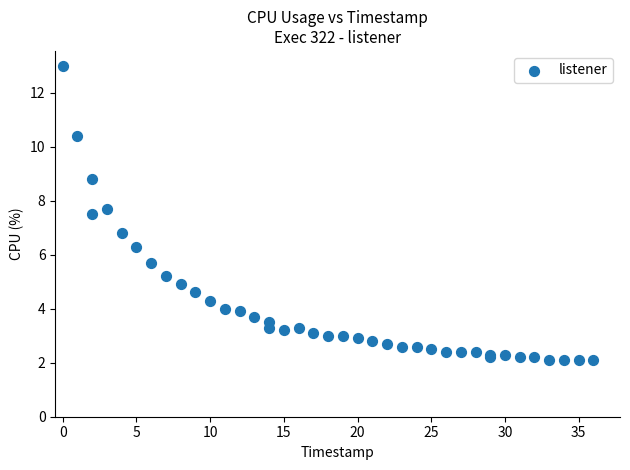

What Y value in the scatter plot is closest to 7?

6.8